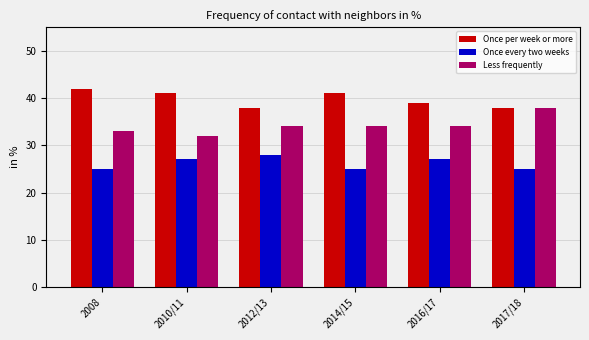

What position from the left is 2017/18?

6